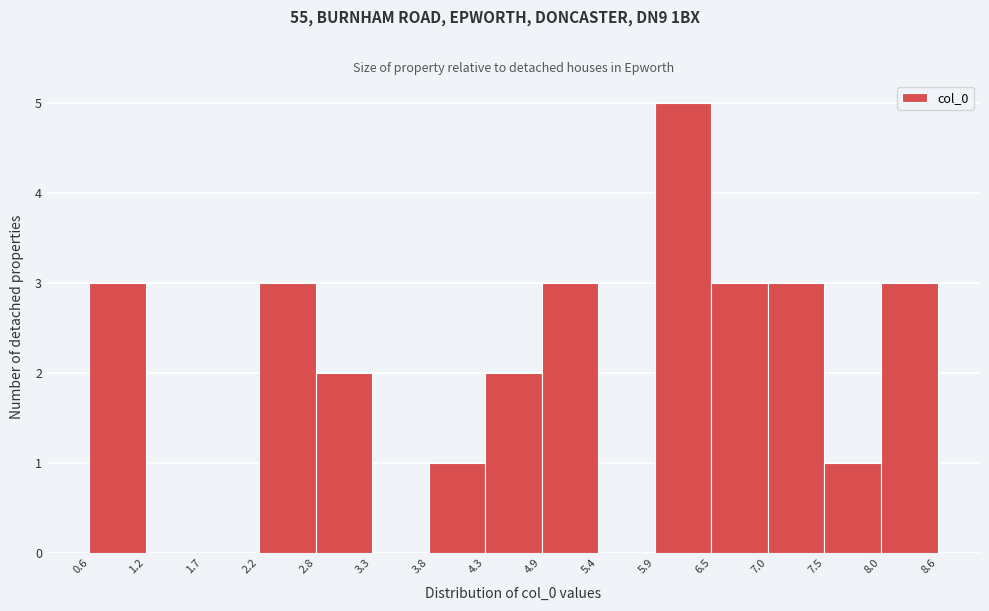

What is the height of the bar covering 4.9 to 5.4 on the x-axis? The values are not printed on the chart, so give them approximately, as read against the axis.

3